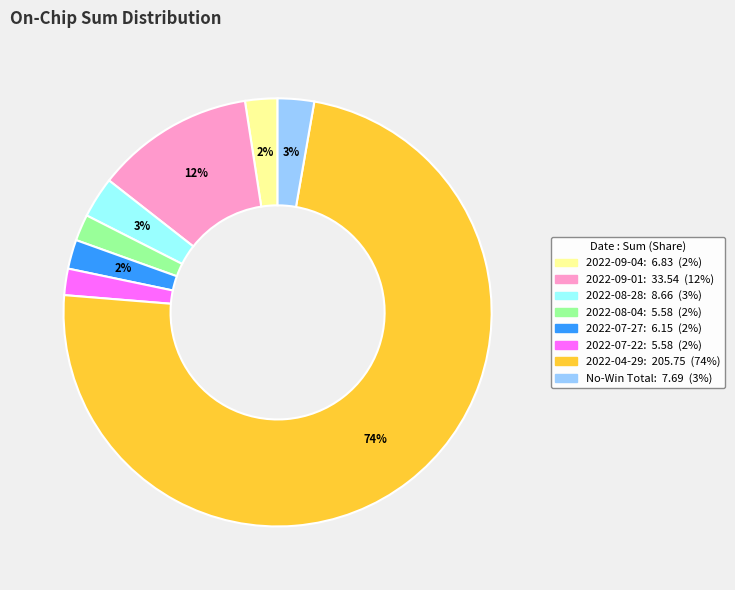

Is there a majority slice in this chart?

Yes